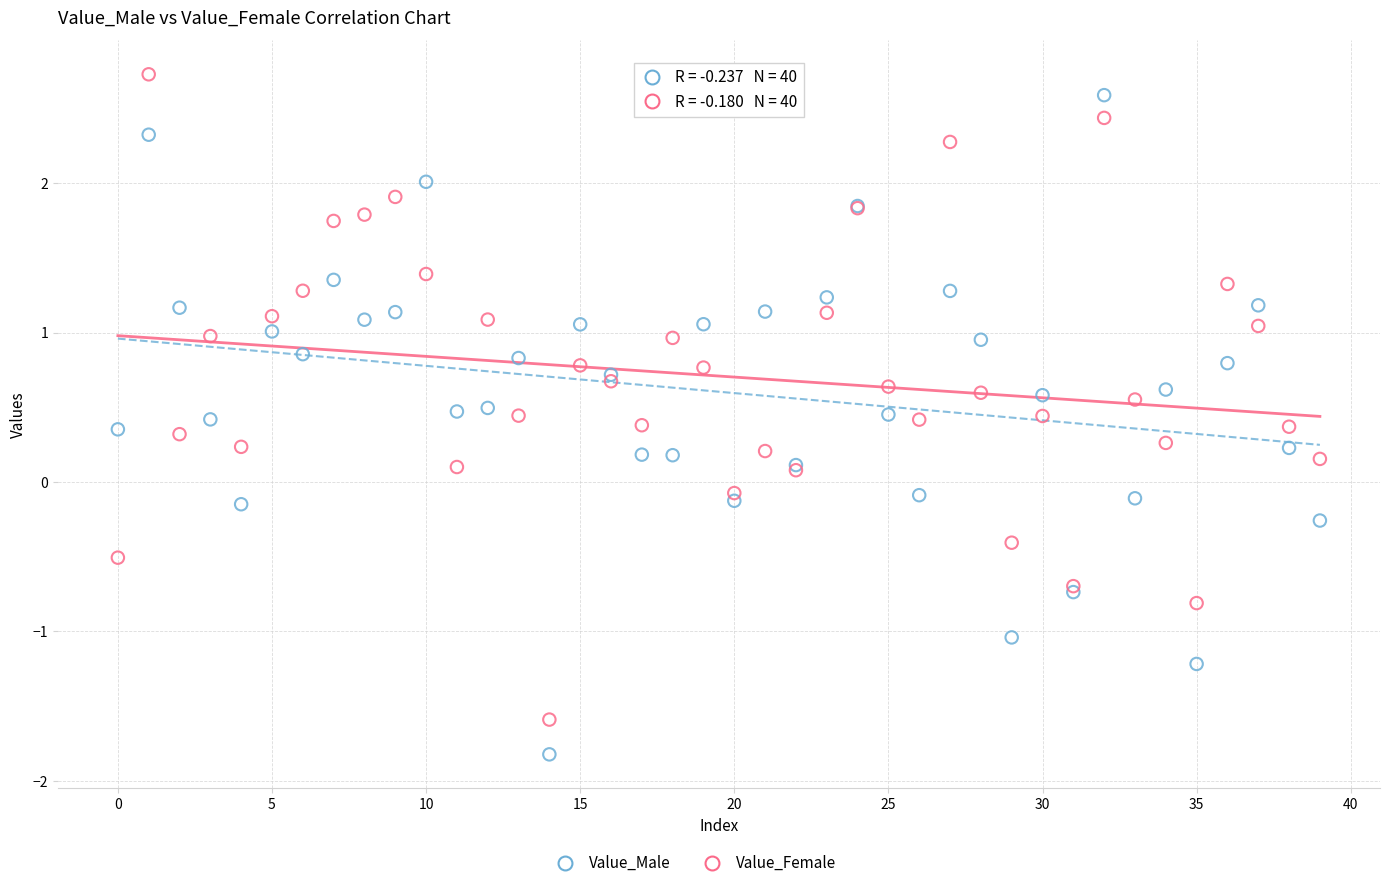

Which series contains the lowest Y value?

Value_Male